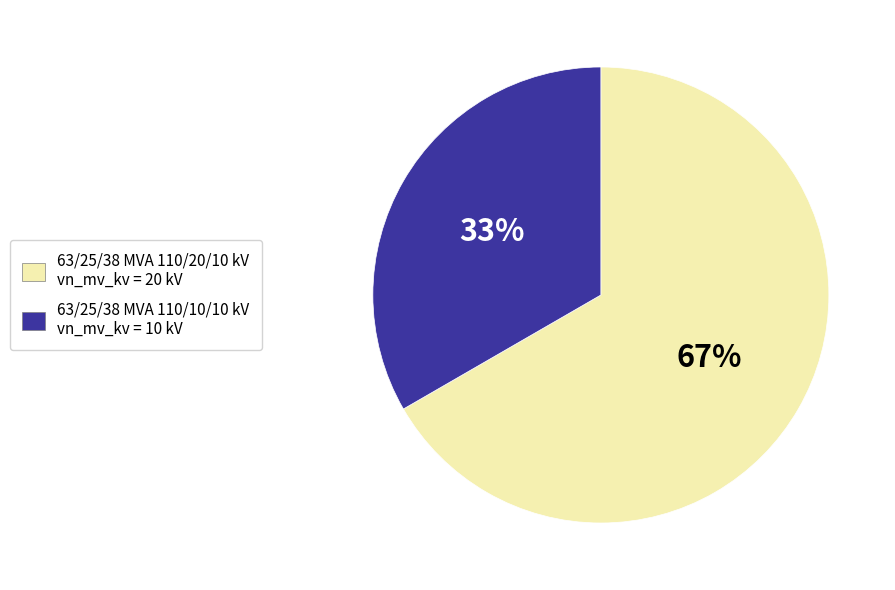

Combined, do 63/25/38 MVA 110/10/10 kV vn_mv_kv = 10 kV and 63/25/38 MVA 110/20/10 kV vn_mv_kv = 20 kV account for over 50%?

Yes